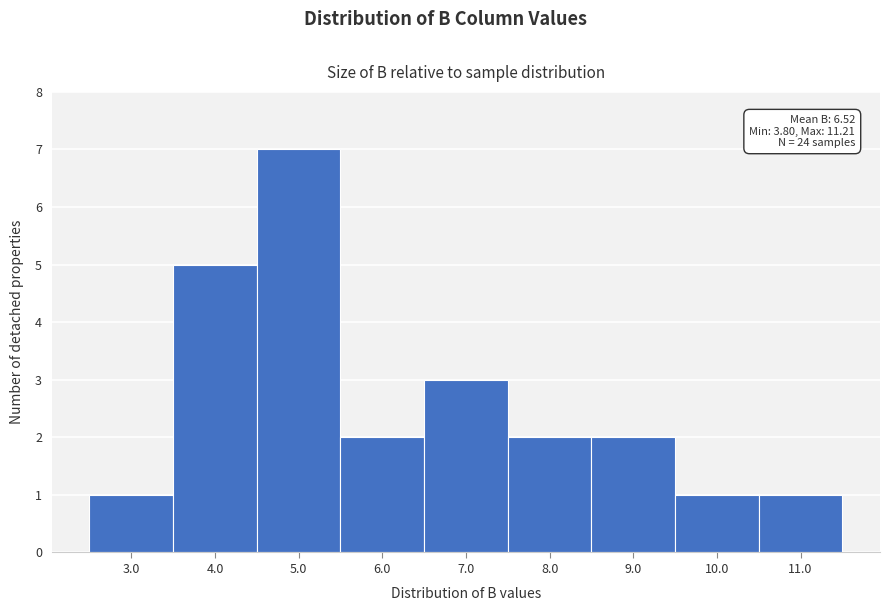

Reading left to right, what are all the values shown in this chart?

1	5	7	2	3	2	2	1	1